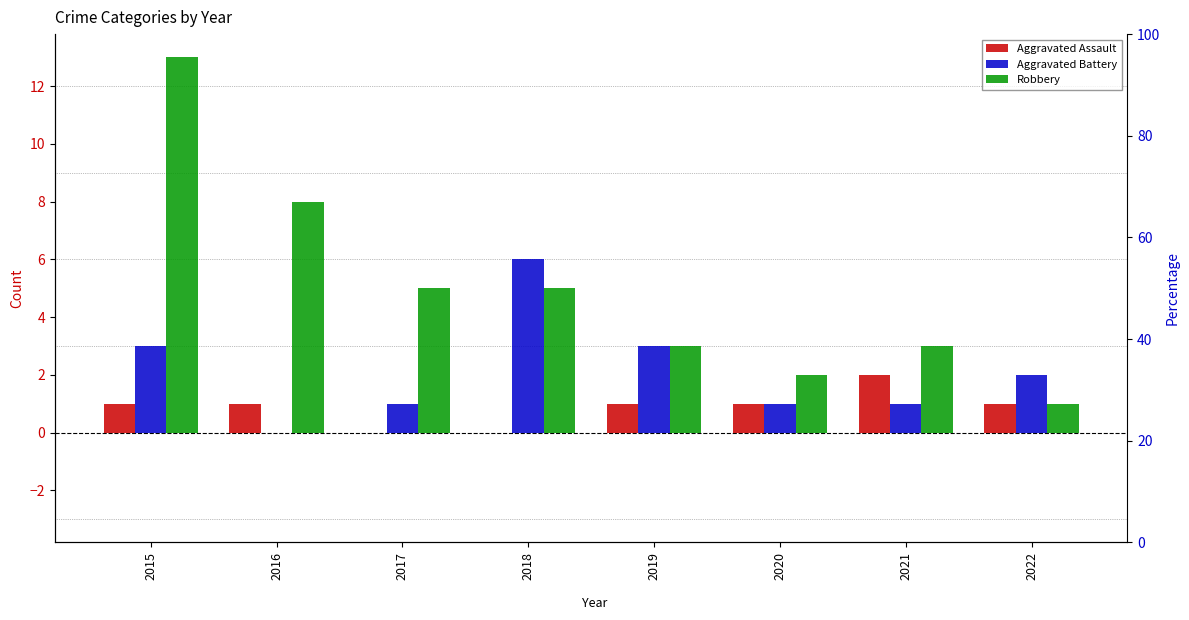

What is the value of the Aggravated Battery bar at the 7th from the left?

1